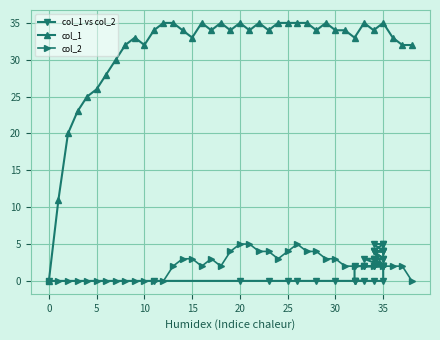

What value does the col_2 series have at 16?

2